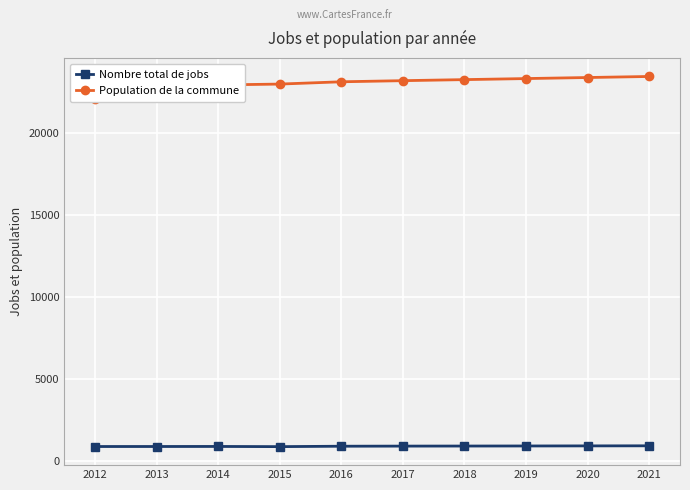

Reading left to right, extract all data points from this chart.

Nombre total de jobs: 2012=854	2013=855	2014=858	2015=847	2016=872	2017=879	2018=883	2019=887	2020=892	2021=897
Population de la commune: 2012=22086	2013=22316	2014=22923	2015=22977	2016=23117	2017=23185	2018=23249	2019=23313	2020=23377	2021=23441